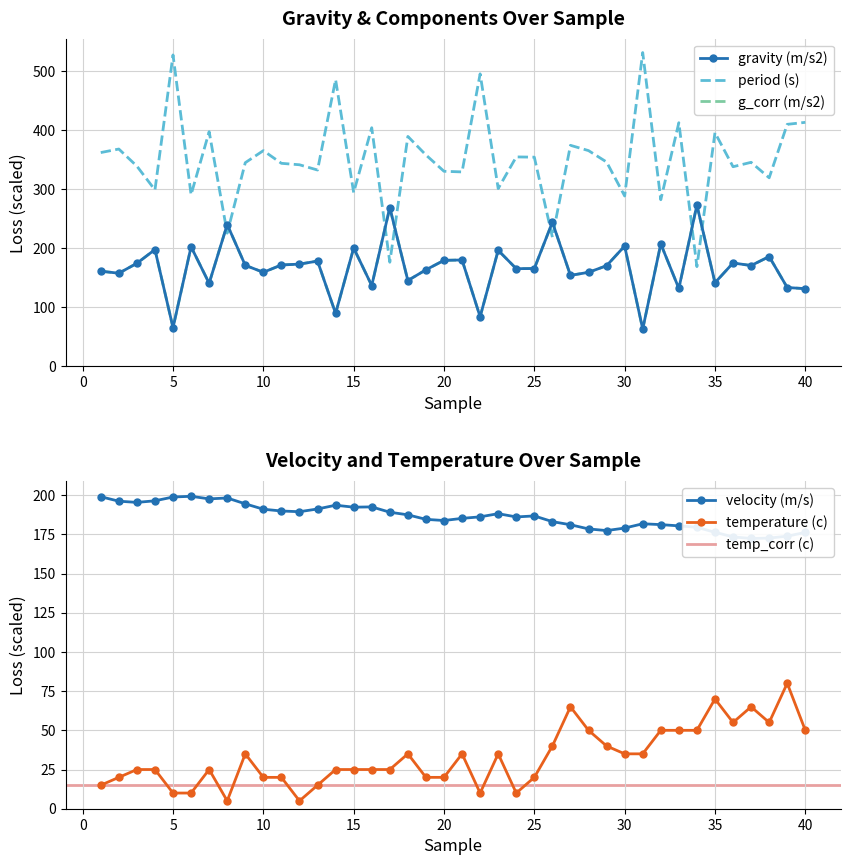

Rank the series at 15 from lowest to highest value.

temperature (c), velocity (m/s), gravity (m/s2), g_corr (m/s2)